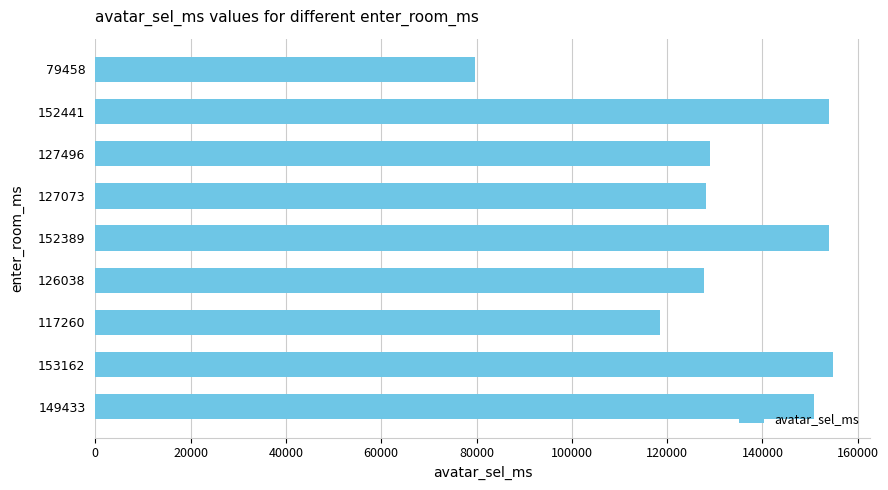

What is the difference between the maximum and second lowest values?

36255